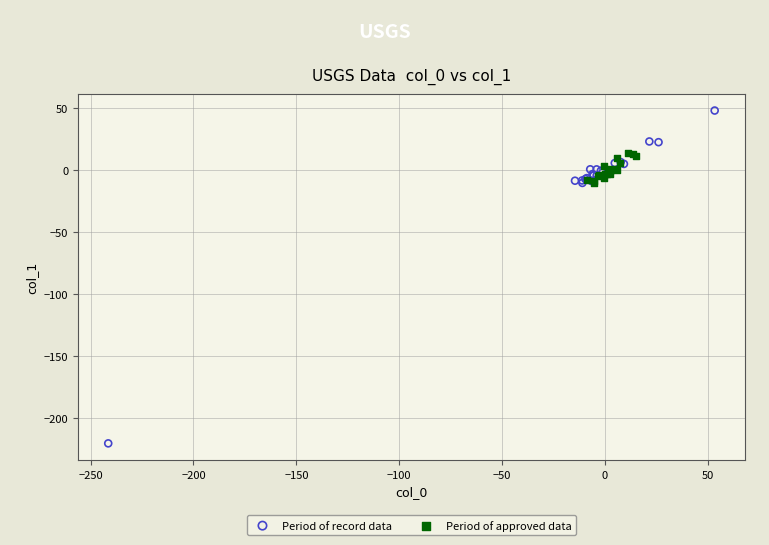

Which series reaches the maximum Y coordinate?

Period of record data